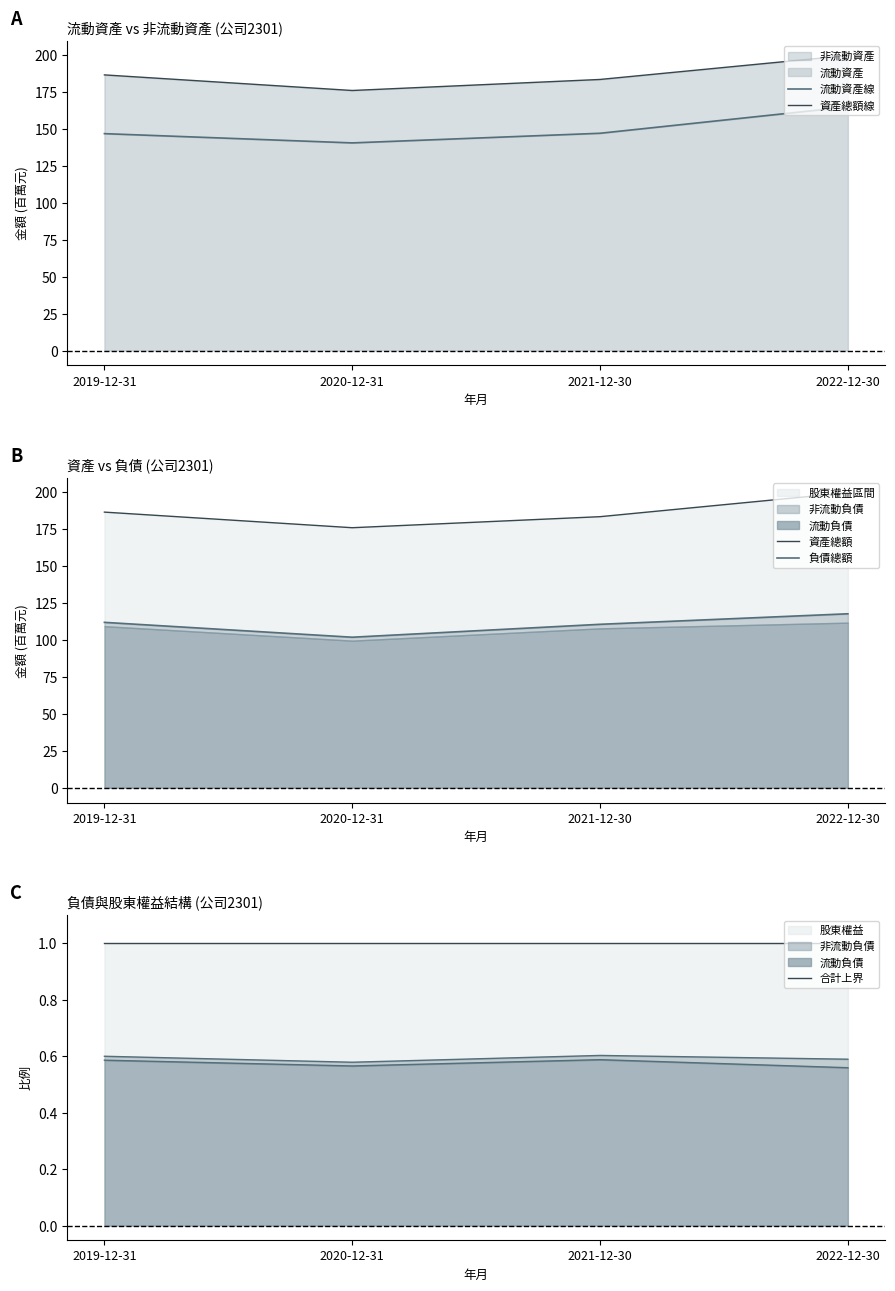

Which series has the largest range (max minus min)?

流動資產線